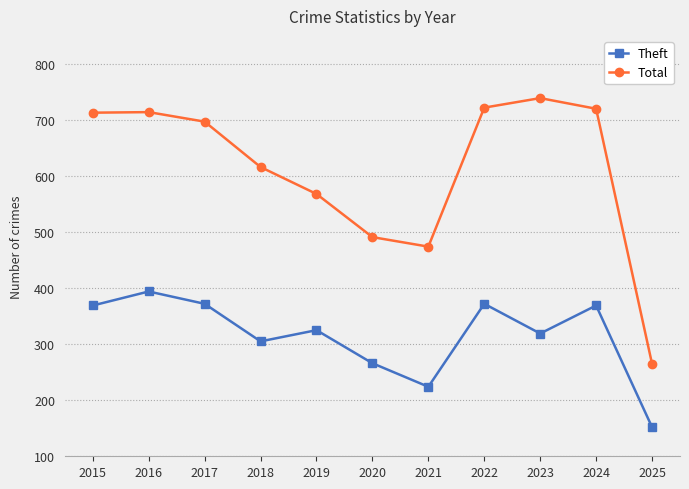

List the series in order of their peak value, lowest first.

Theft, Total